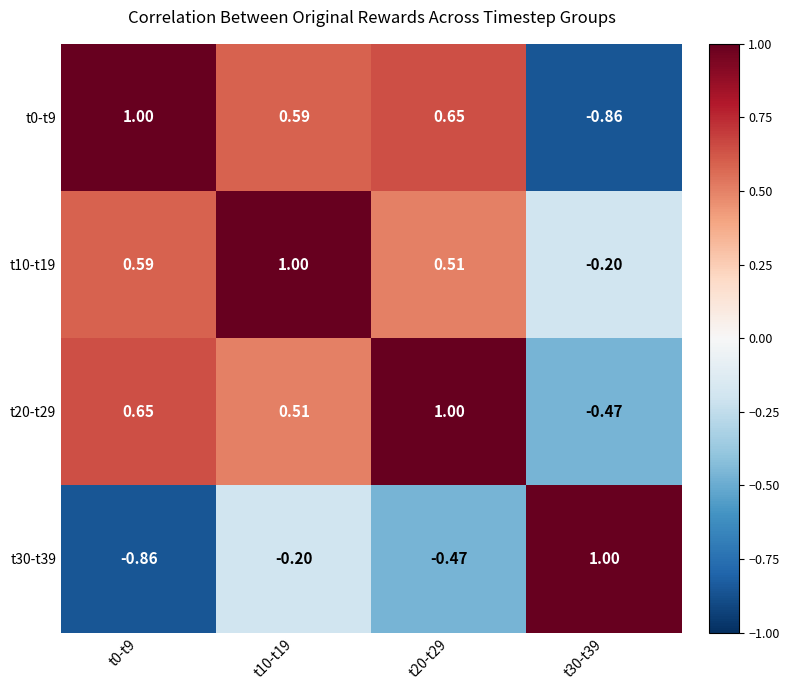

Is the value of t0-t9 at t10-t19 greater than the value of t30-t39 at t10-t19?

Yes